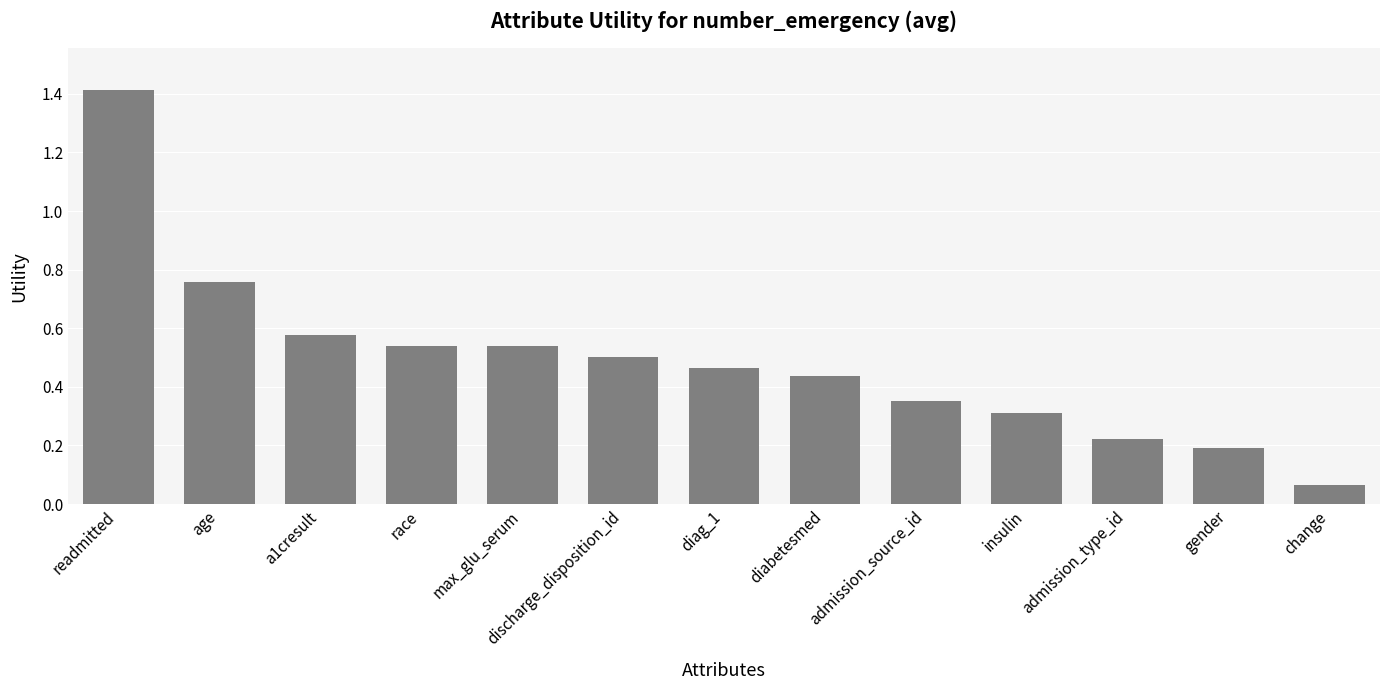

Is it true that the value at insulin is 0.1?

False